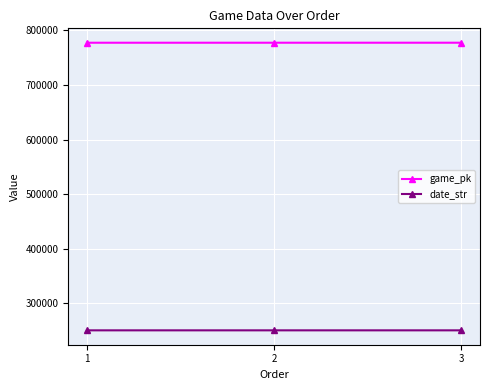

What are all the series names shown in the legend?

game_pk, date_str